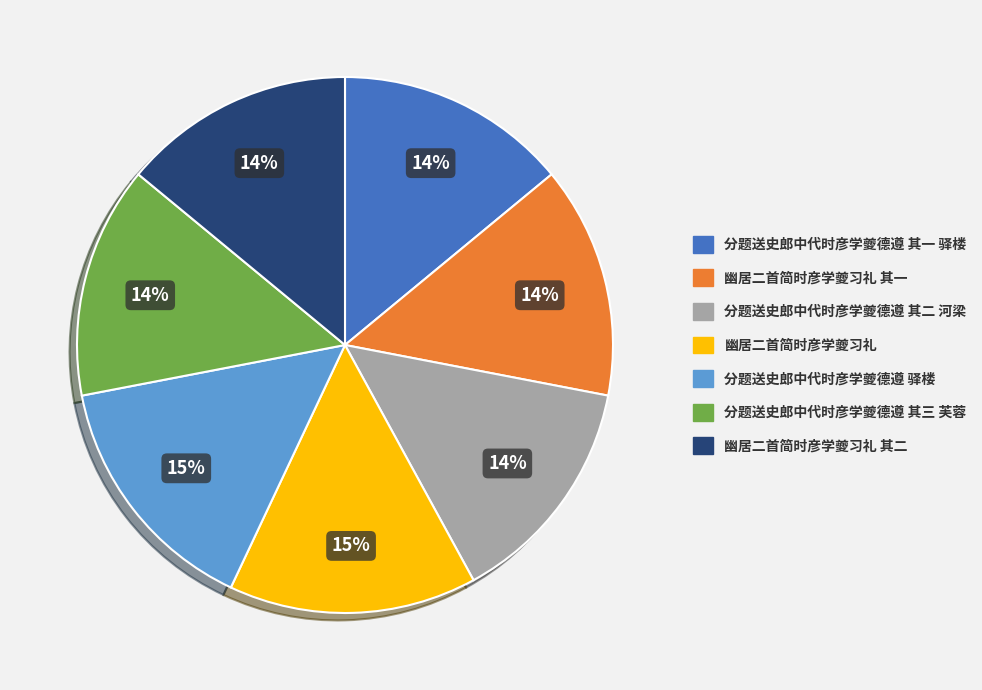

To the nearest percent, what is the average slice percentage?

14%